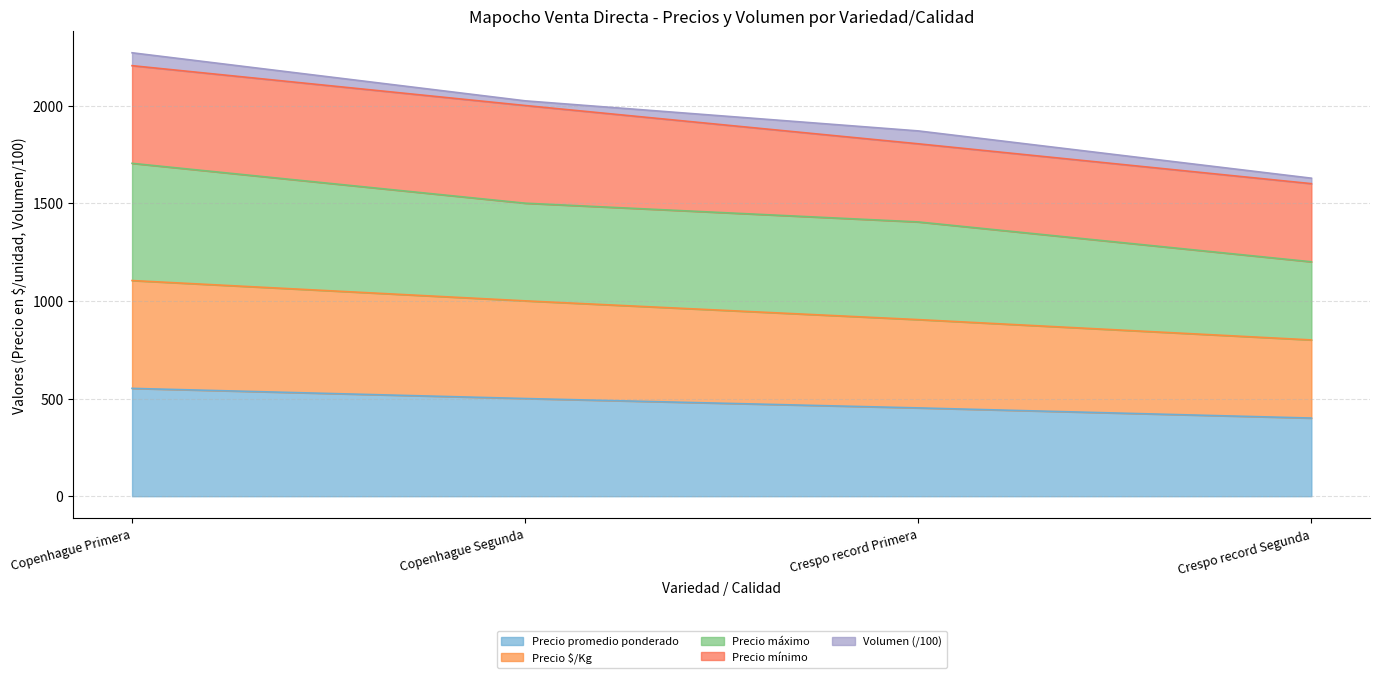

What is the total value across all series at Copenhague Segunda?

3000